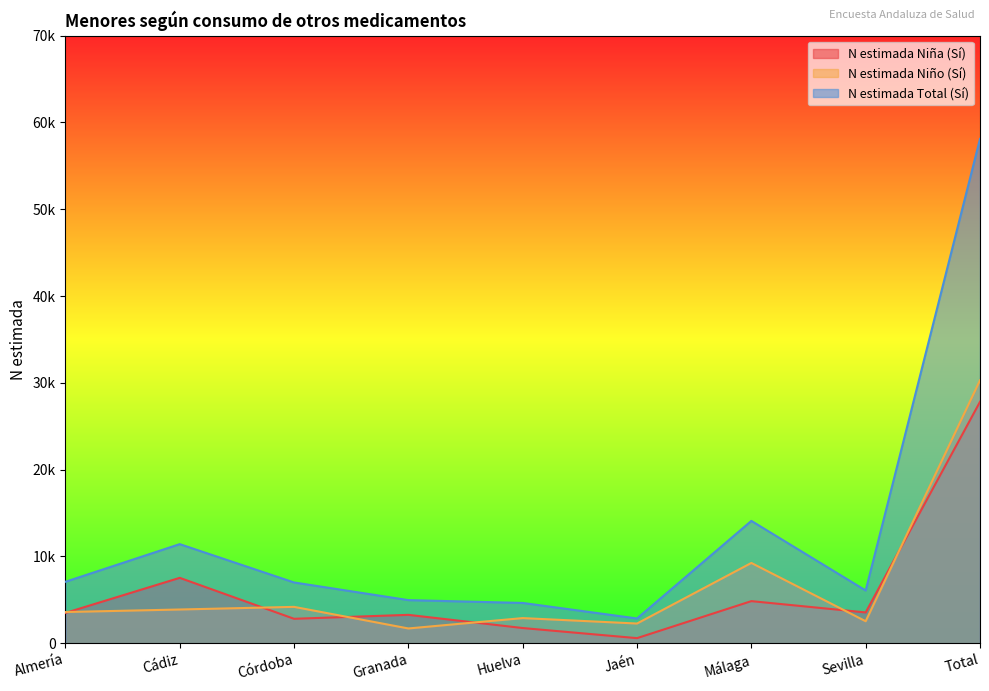

What is the sum of the N estimada Niña (Sí) values at Huelva and Granada?

5012